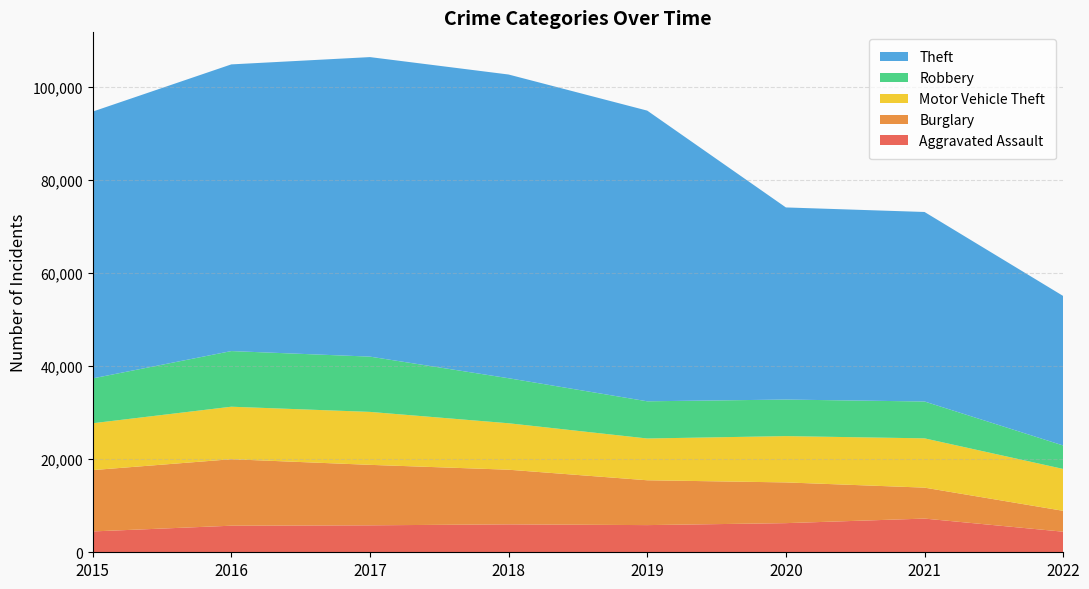

Reading right to left, list all the values displayed in this chart.

Aggravated Assault: 2022=4423	2021=7242	2020=6263	2019=5840	2018=6001	2017=5793	2016=5712	2015=4480
Burglary: 2022=4486	2021=6654	2020=8754	2019=9639	2018=11746	2017=13001	2016=14289	2015=13184
Motor Vehicle Theft: 2022=9002	2021=10592	2020=9953	2019=8978	2018=9983	2017=11380	2016=11286	2015=10068
Robbery: 2022=5043	2021=7920	2020=7855	2019=7994	2018=9679	2017=11880	2016=11960	2015=9638
Theft: 2022=32133	2021=40736	2020=41295	2019=62478	2018=65281	2017=64380	2016=61618	2015=57347